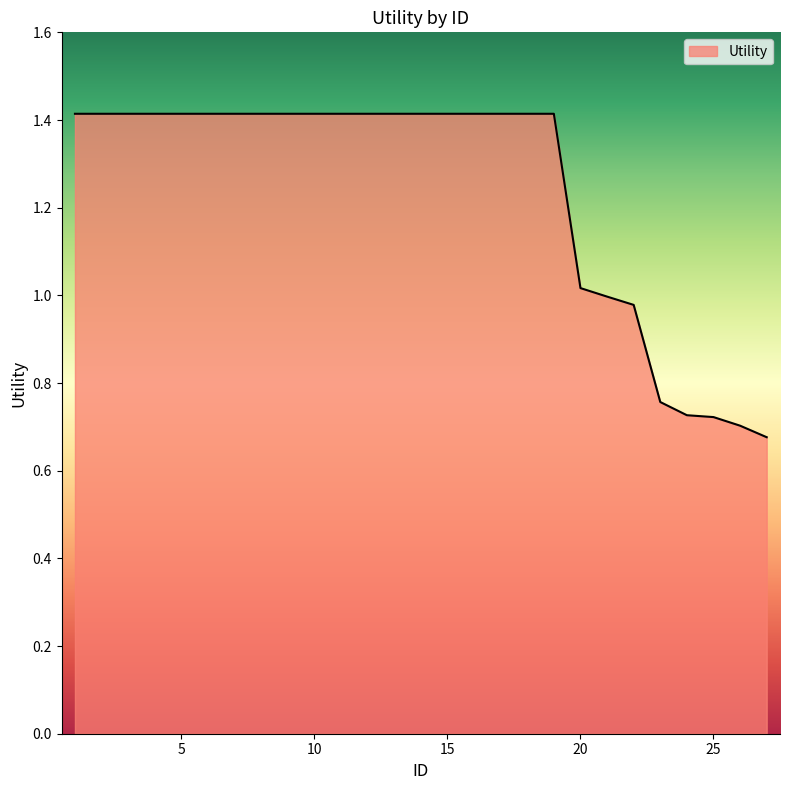

What is the maximum value shown in the chart?

1.4